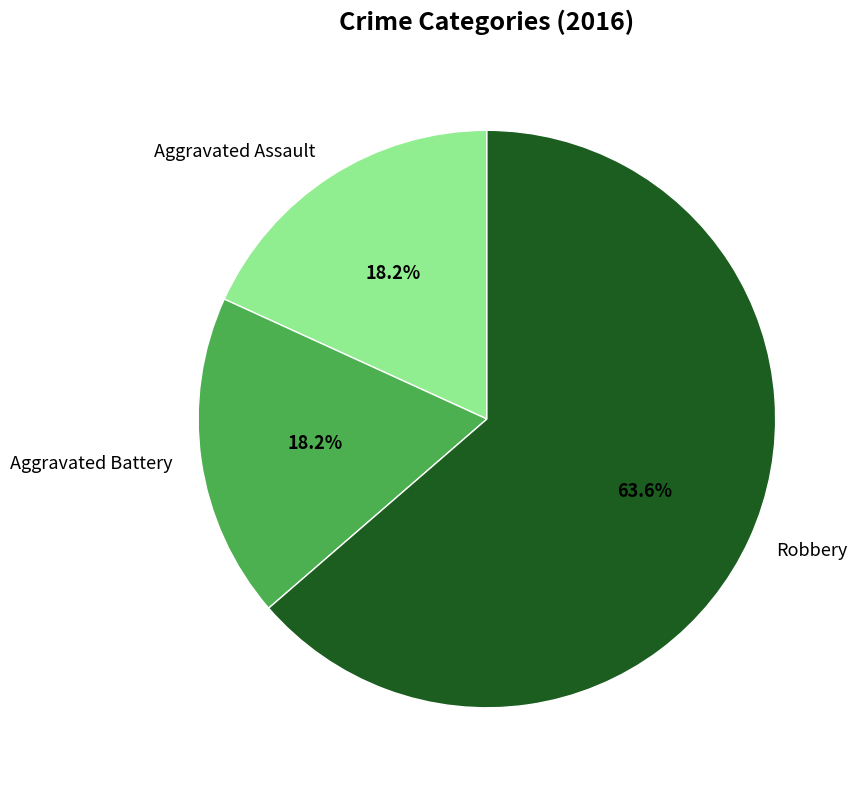

To the nearest percent, what percentage of the pie is Aggravated Battery?

18%